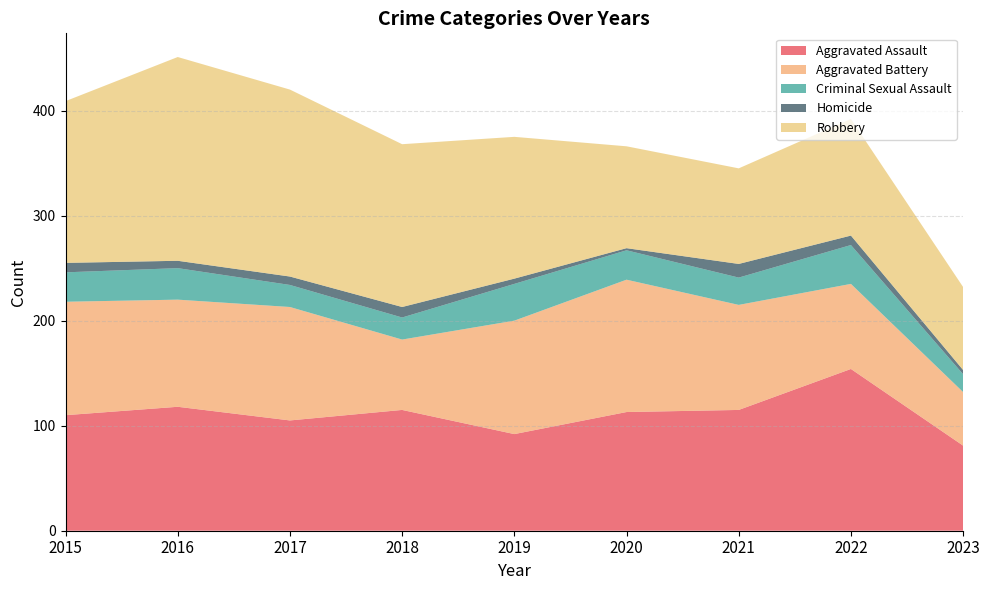

Reading right to left, transcribe all the data shown in this chart.

Aggravated Assault: 81	154	115	113	92	115	105	118	110
Aggravated Battery: 51	81	100	126	108	67	108	102	108
Criminal Sexual Assault: 17	37	26	28	35	21	21	30	28
Homicide: 4	9	13	2	5	10	8	7	9
Robbery: 79	111	91	97	135	155	178	194	154